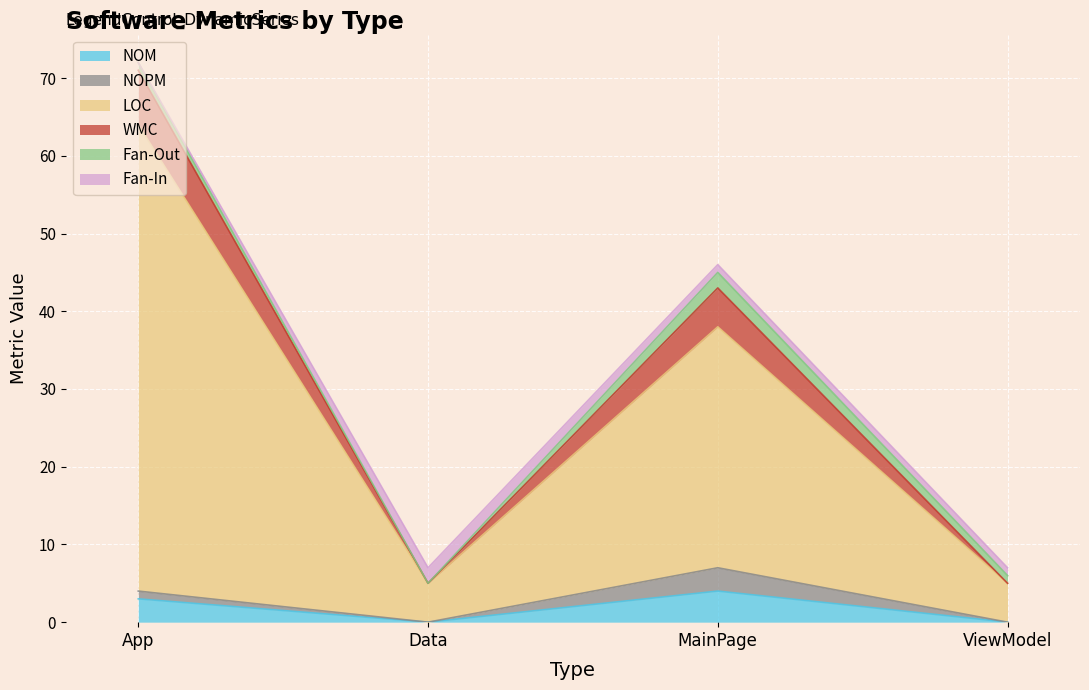

True or false: LOC and WMC cross at least once.

False